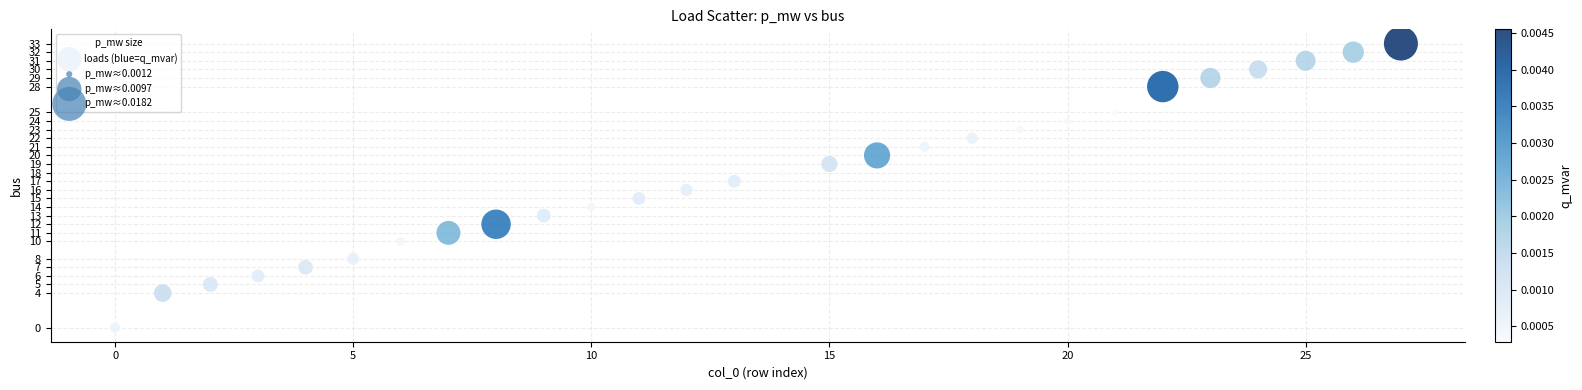

What is the range of Y values (max minus min)?

33